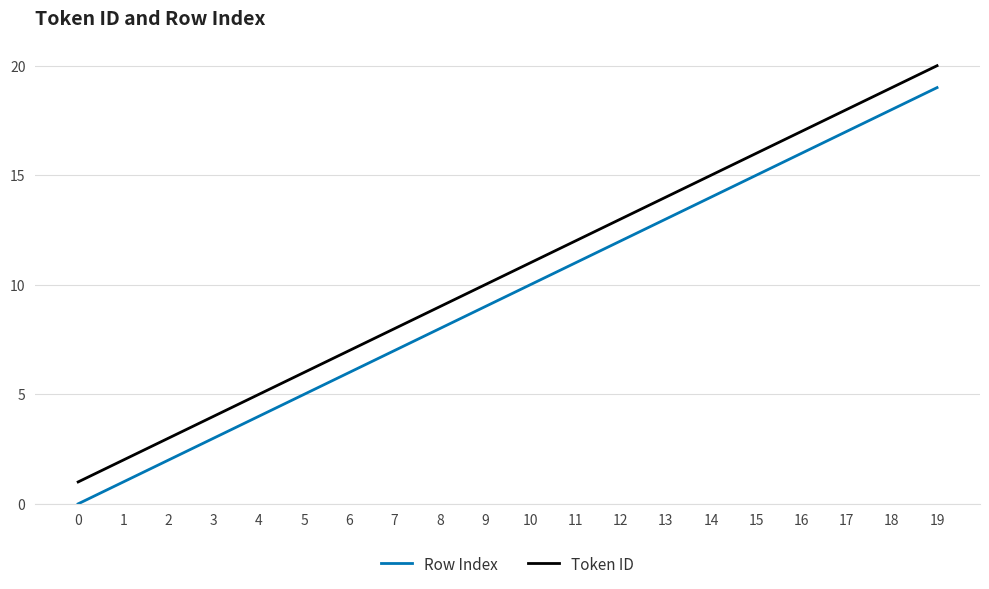

True or false: Token ID has more than 0 points higher than both neighbors.

False